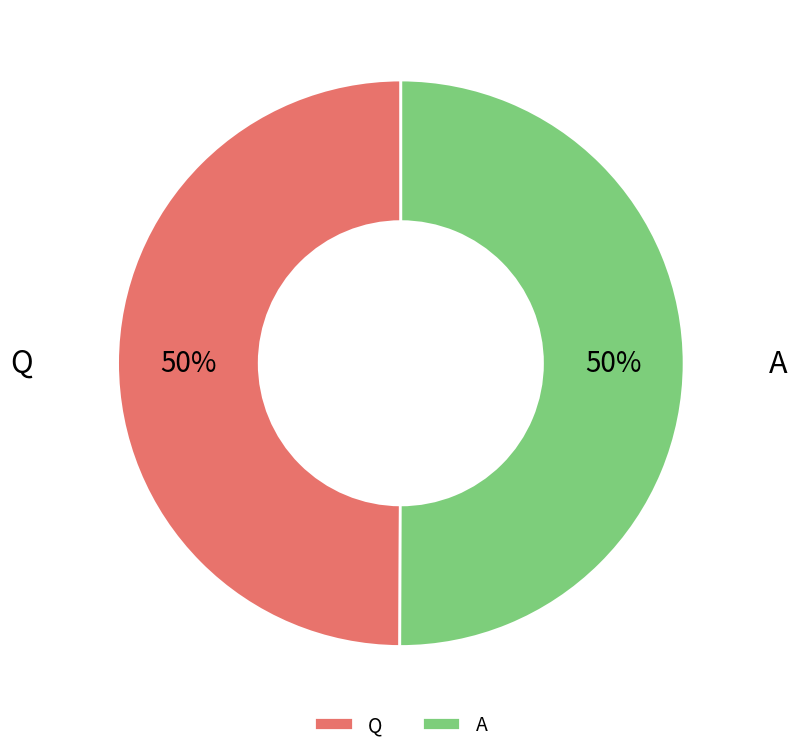

What percentage is the A slice, to the nearest percent?

50%